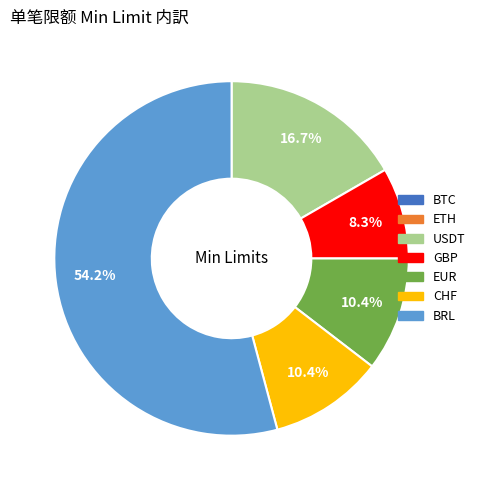

Does BRL represent more than half of the total?

Yes